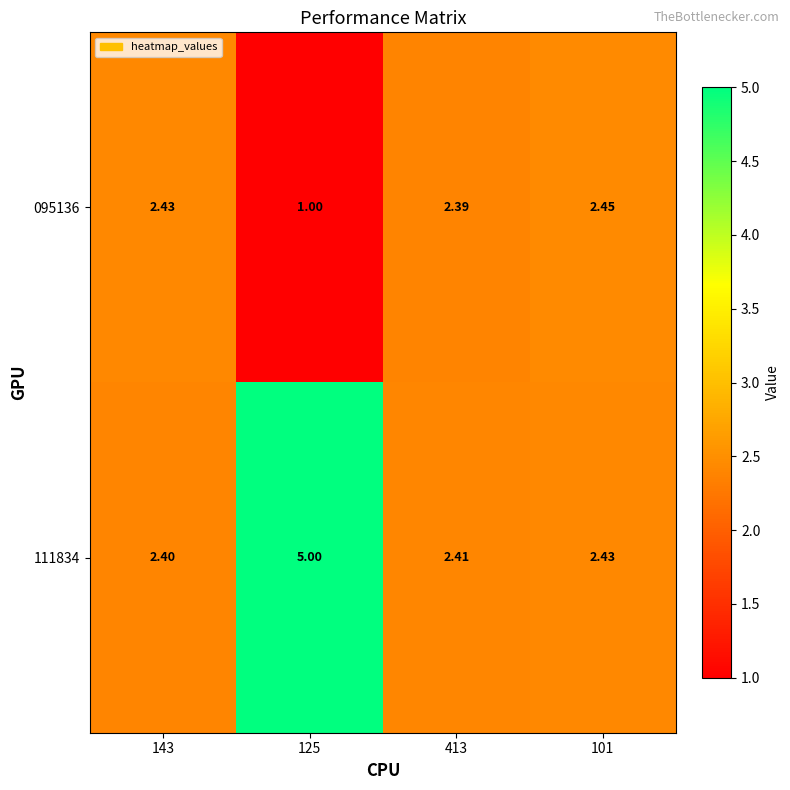

Rank the series at 413 from highest to lowest value.

111834, 095136